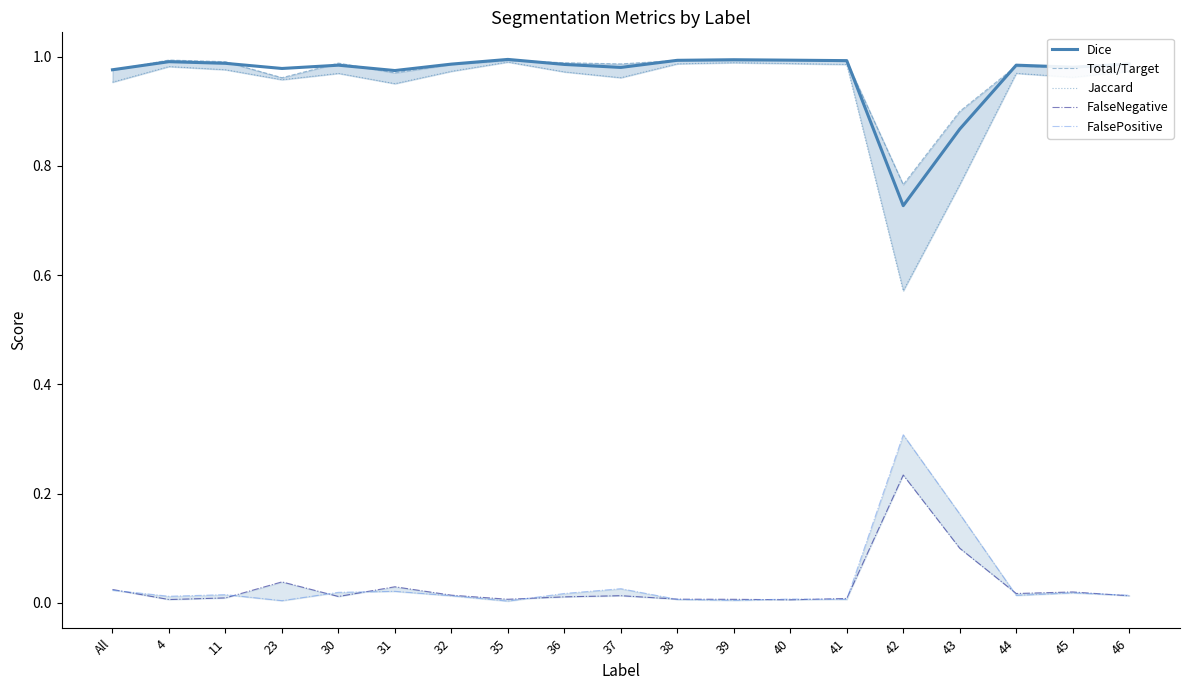

In Jaccard, how many points are higher than both neighbors (excluding endpoints)?

5